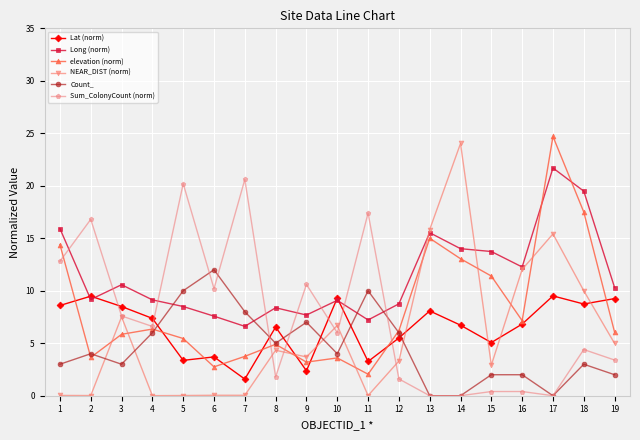

Between which two adjacent categories do Count_ and NEAR_DIST (norm) first intersect?

2 and 3